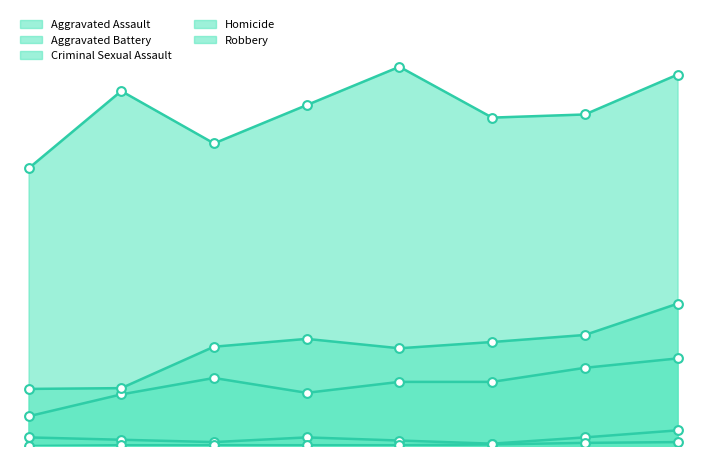

At which category is the sum across all series the highest?

2022